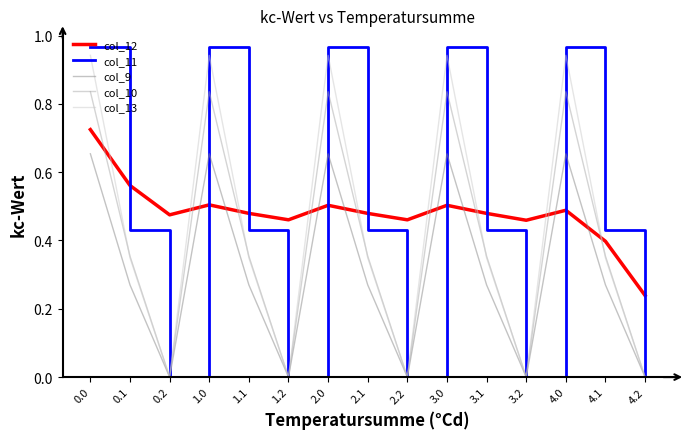

True or false: col_9 and col_12 intersect in this chart.

True